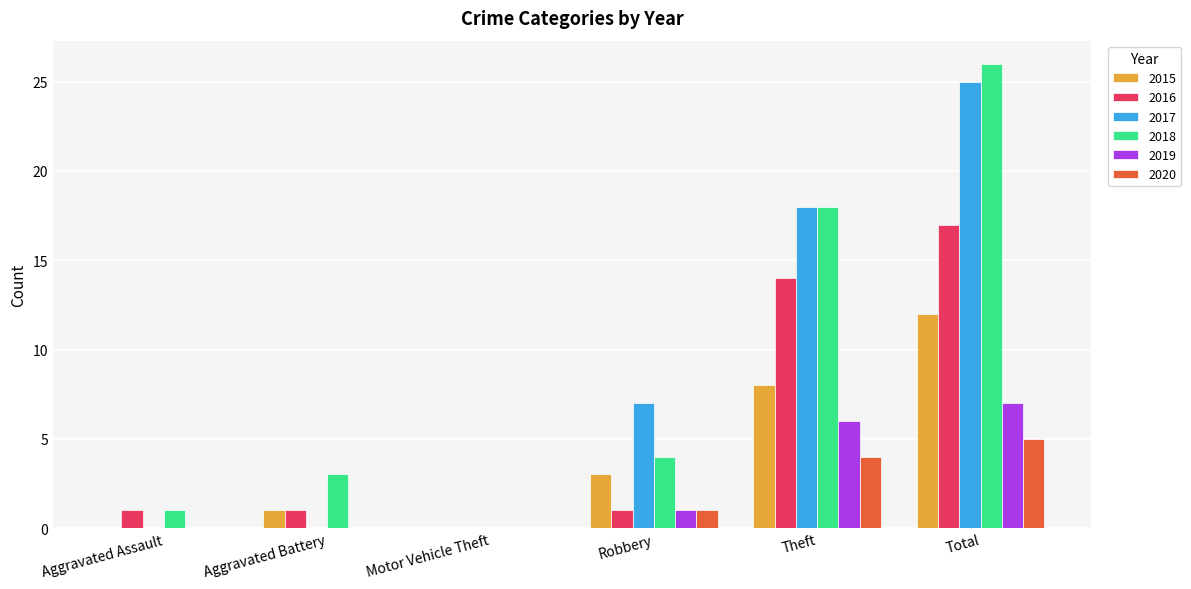

What are all the series names shown in the legend?

2015, 2016, 2017, 2018, 2019, 2020